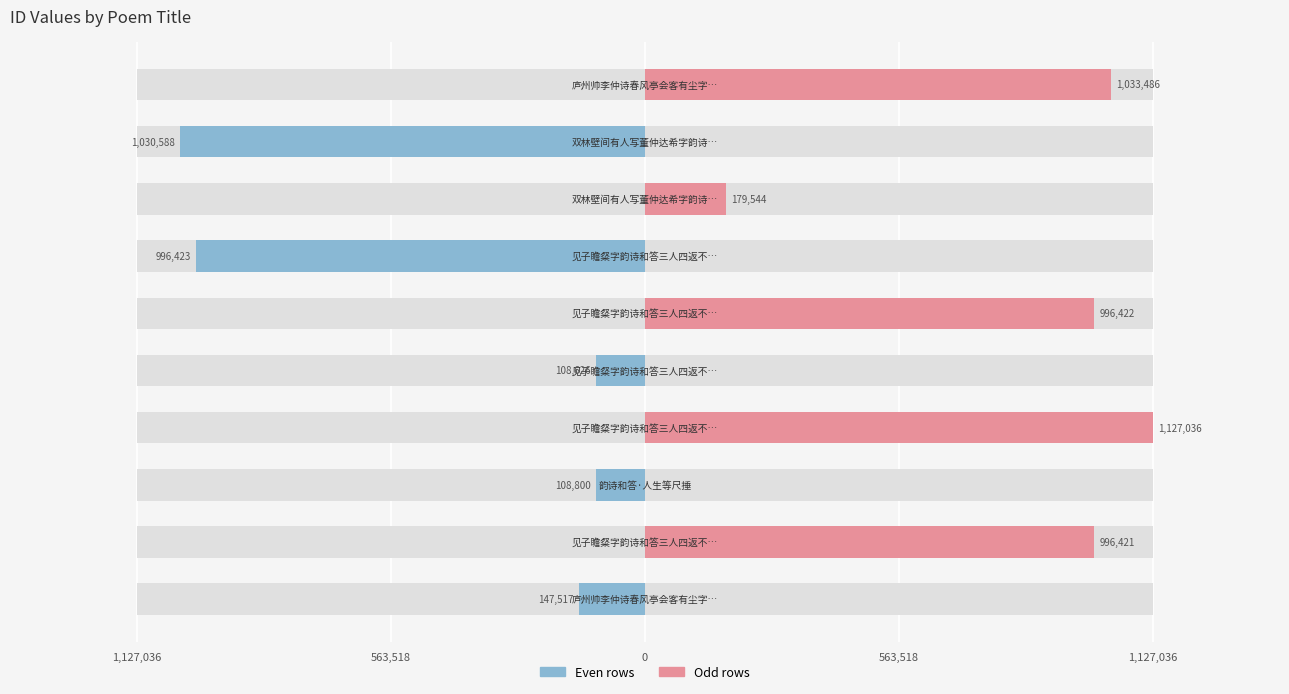

The col_0 (even rows) series shows -484779 at 563,518. True or false?

False